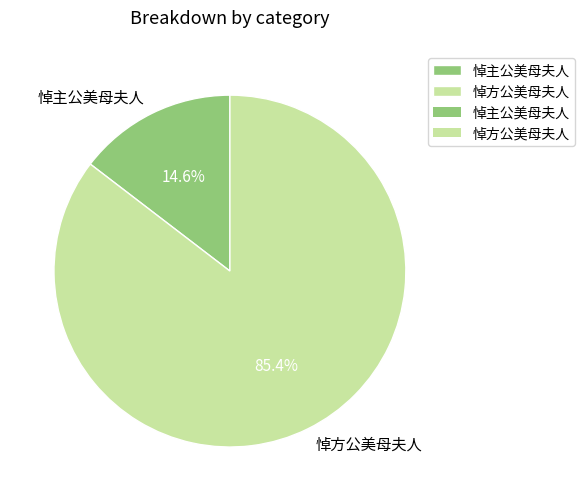

The 悼主公美母夫人 slice represents 5% of the pie. True or false?

False